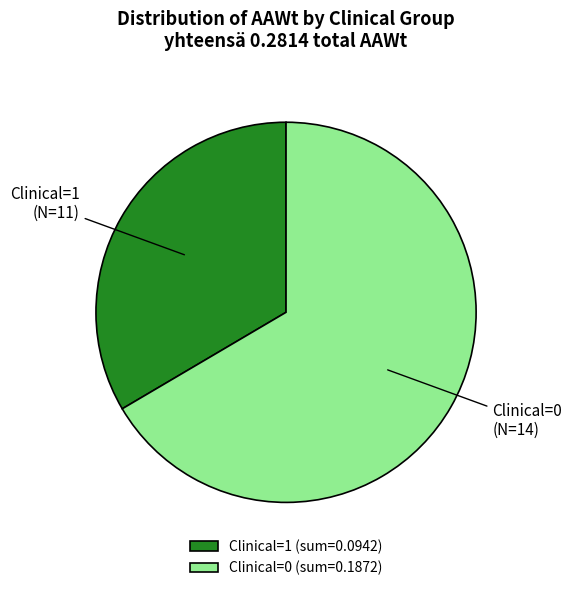

What is the majority slice?

Clinical=0